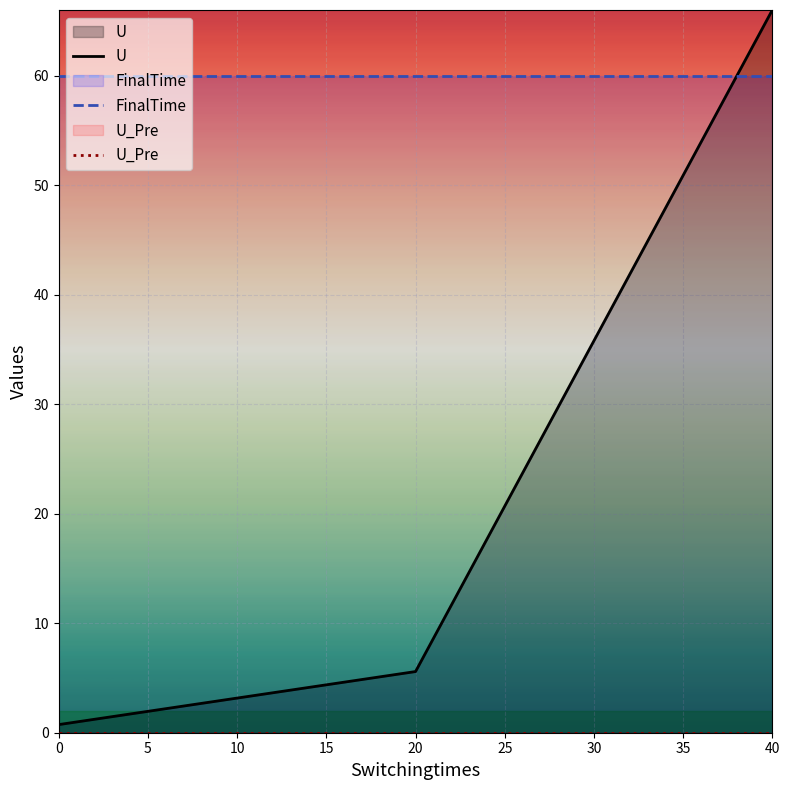

Where does the U series first go above 5?

20